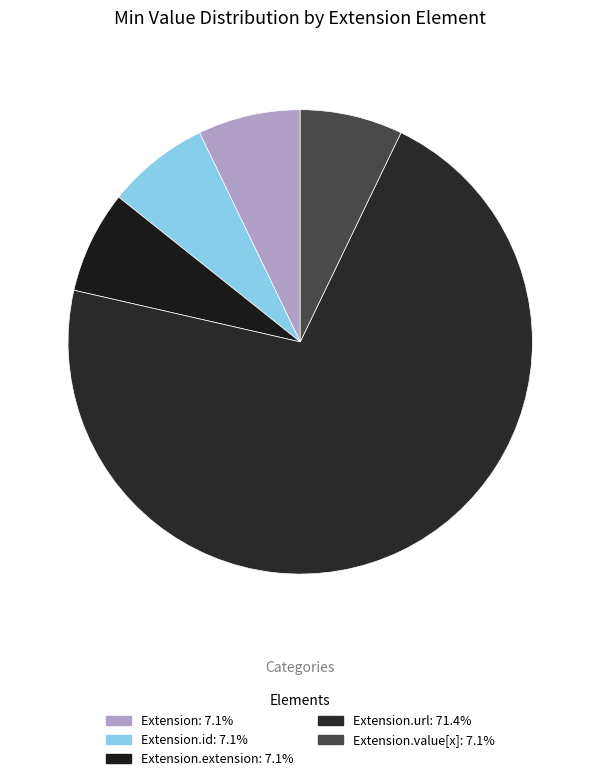

Which category accounts for the majority?

Extension.url